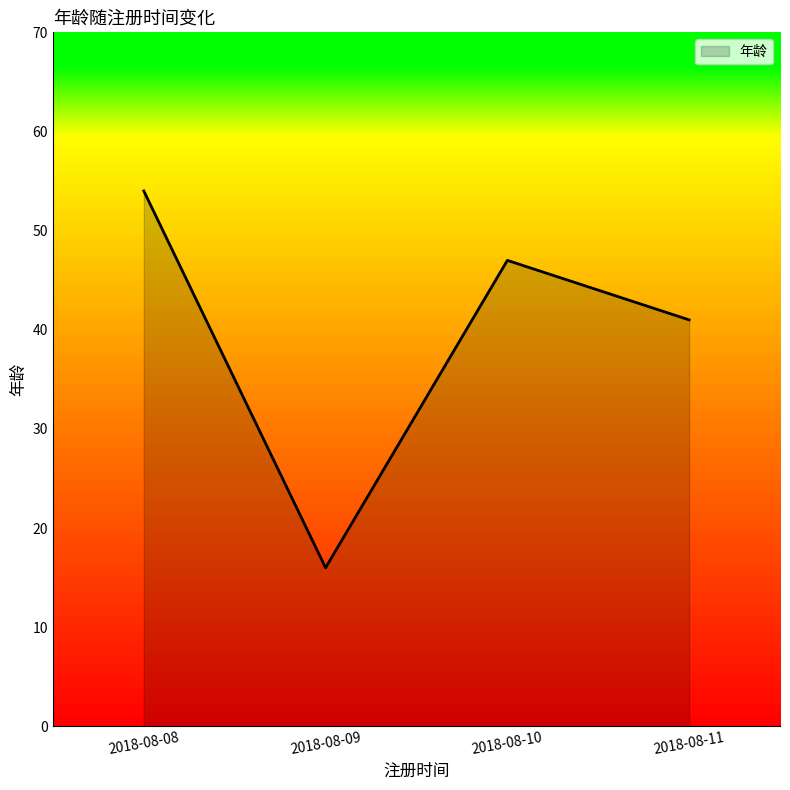

Approximately how many times larger is the value at 2018-08-08 compared to 2018-08-09?

3.4